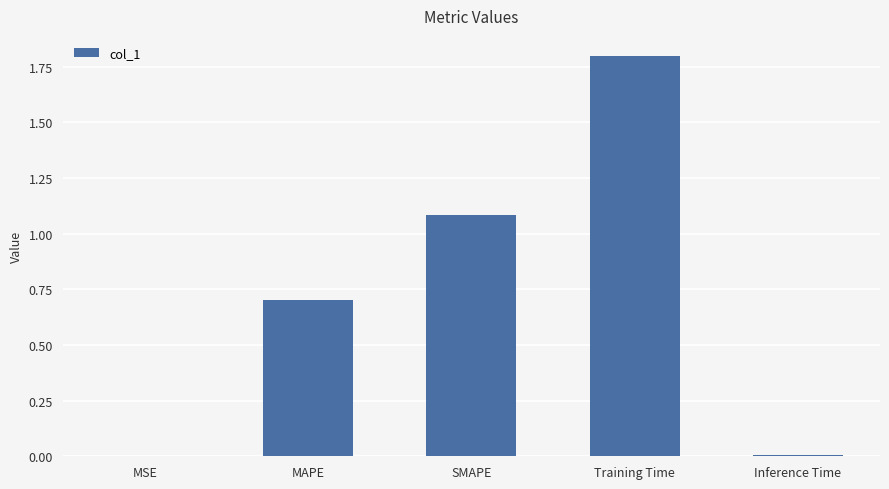

What is the sum of the values at Inference Time and MAPE?

0.7